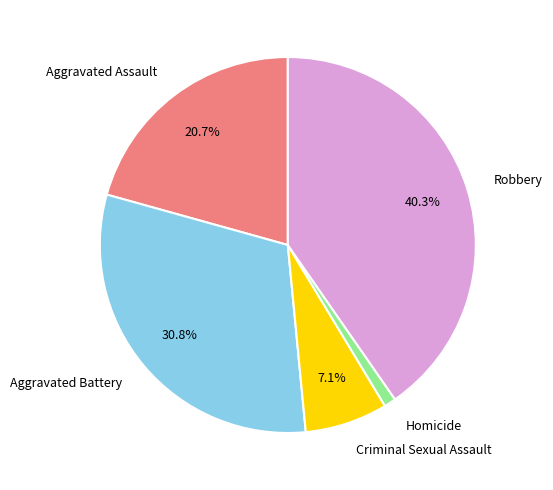

True or false: Aggravated Assault accounts for 21% of the total.

True